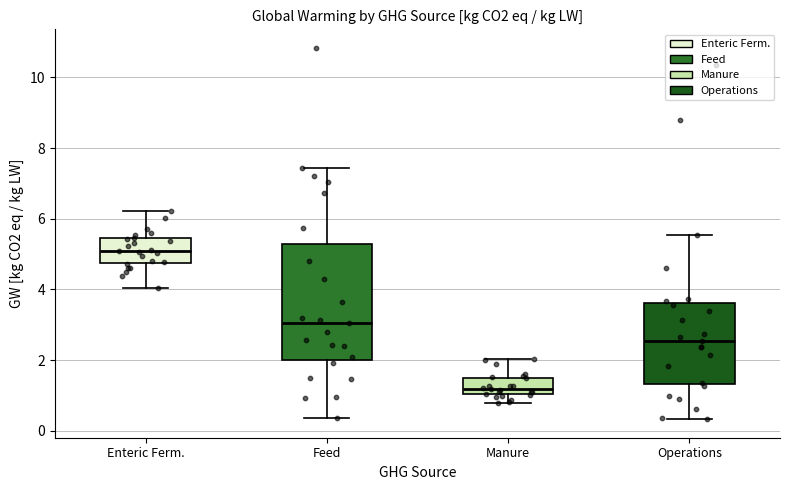

Reading left to right, transcribe this box plot: for each box, give where its median line is, the range the box spans, and where its two whiskers end, as read against the y-axis. The values are not printed on the chart, so give them approximately, as read against the axis.

Enteric Ferm.: median 5.0, box 4.8 to 5.4, whiskers 4.0 to 6.2
Feed: median 3.0, box 2.0 to 5.2, whiskers 0.4 to 7.4
Manure: median 1.2, box 1.0 to 1.6, whiskers 0.8 to 2.0
Operations: median 2.6, box 1.4 to 3.6, whiskers 0.4 to 5.6